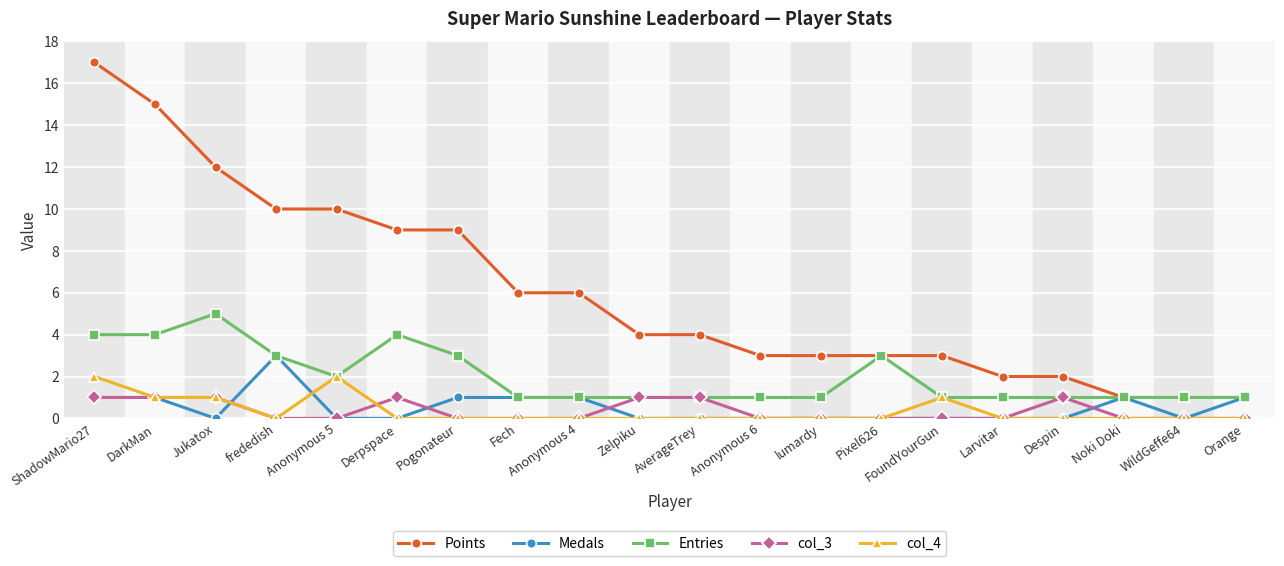

Count the number of categories in the chart.

20